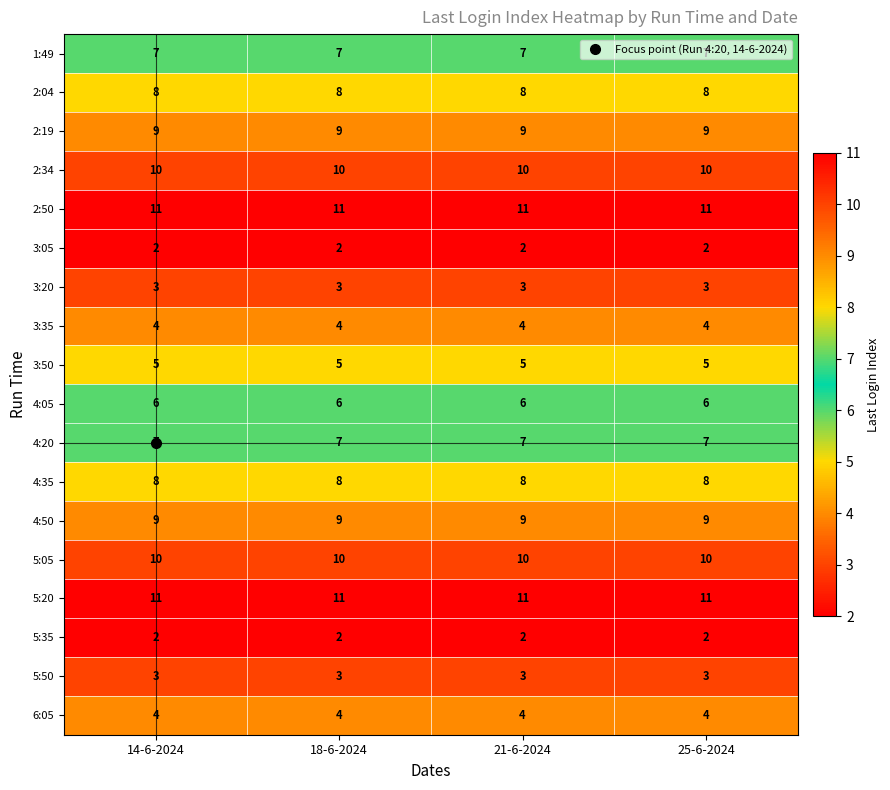

What is the total value across all series at 18-6-2024?

119